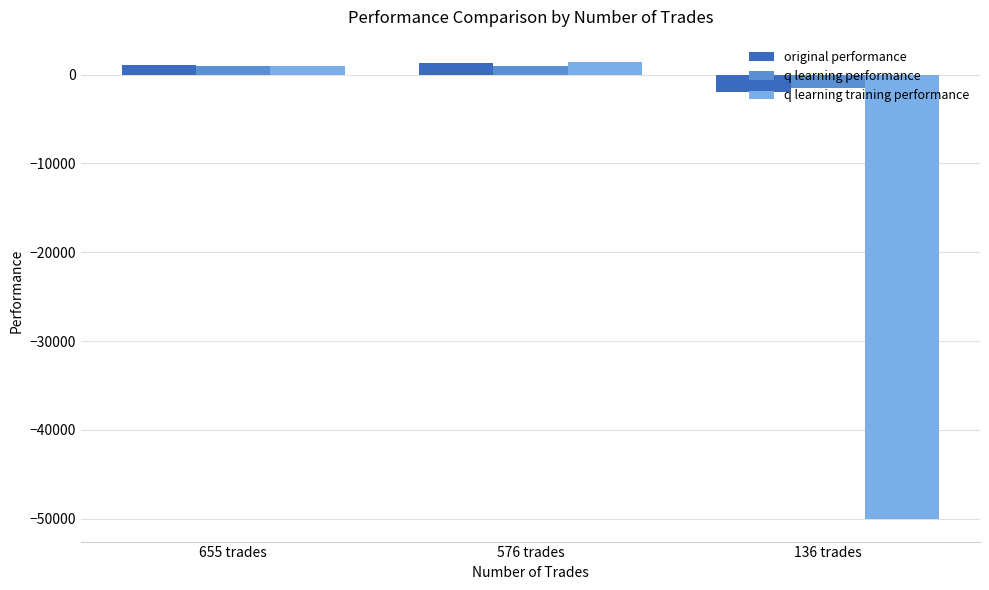

What is the spread (max minus min) of values at 655 trades?

177.6